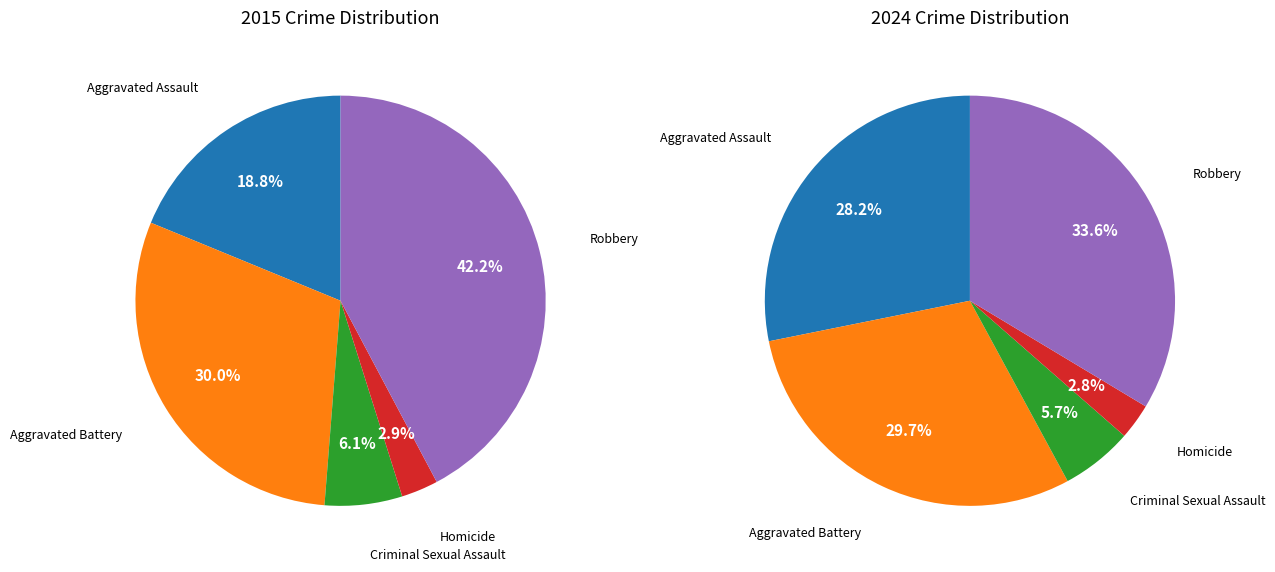

Which slice is the smallest?

Homicide